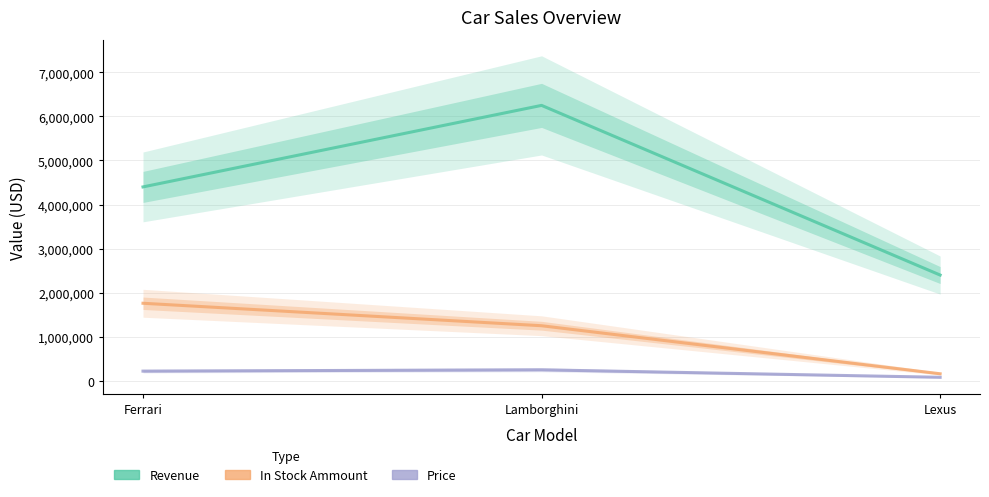

What is the label of the 2nd point from the left?

Lamborghini